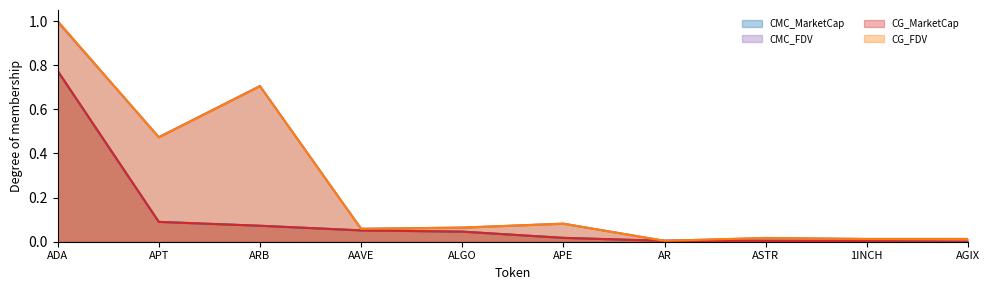

What are all the series names shown in the legend?

CMC_MarketCap, CMC_FDV, CG_MarketCap, CG_FDV